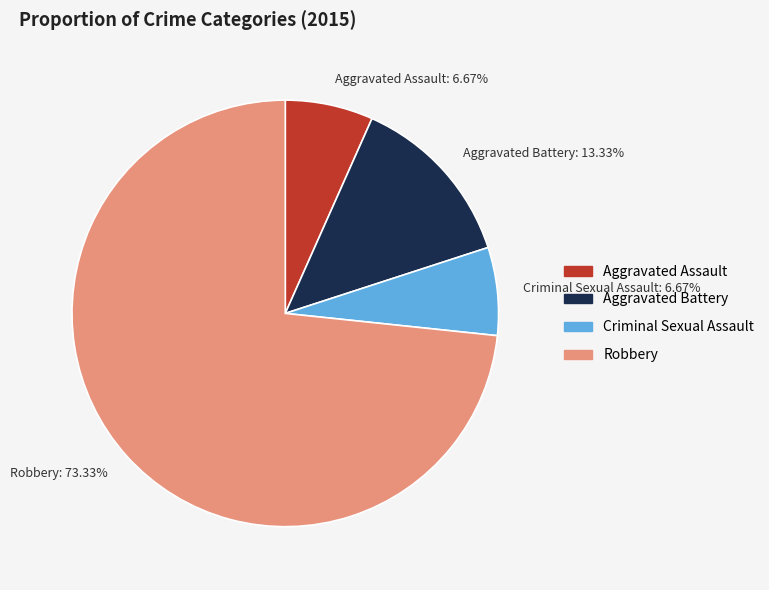

What is the largest slice in the pie chart?

Robbery